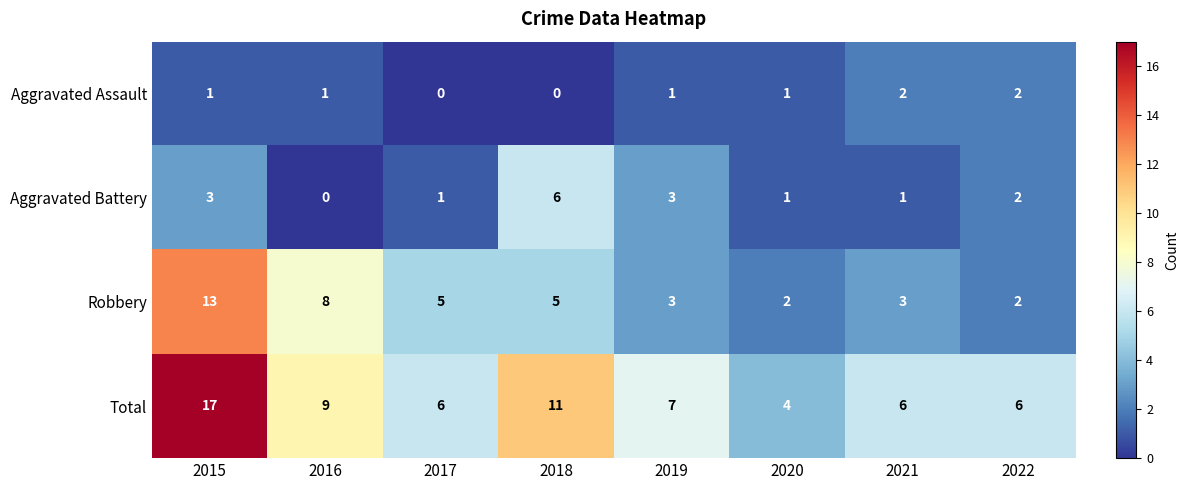

Which series has the largest range (max minus min)?

Total